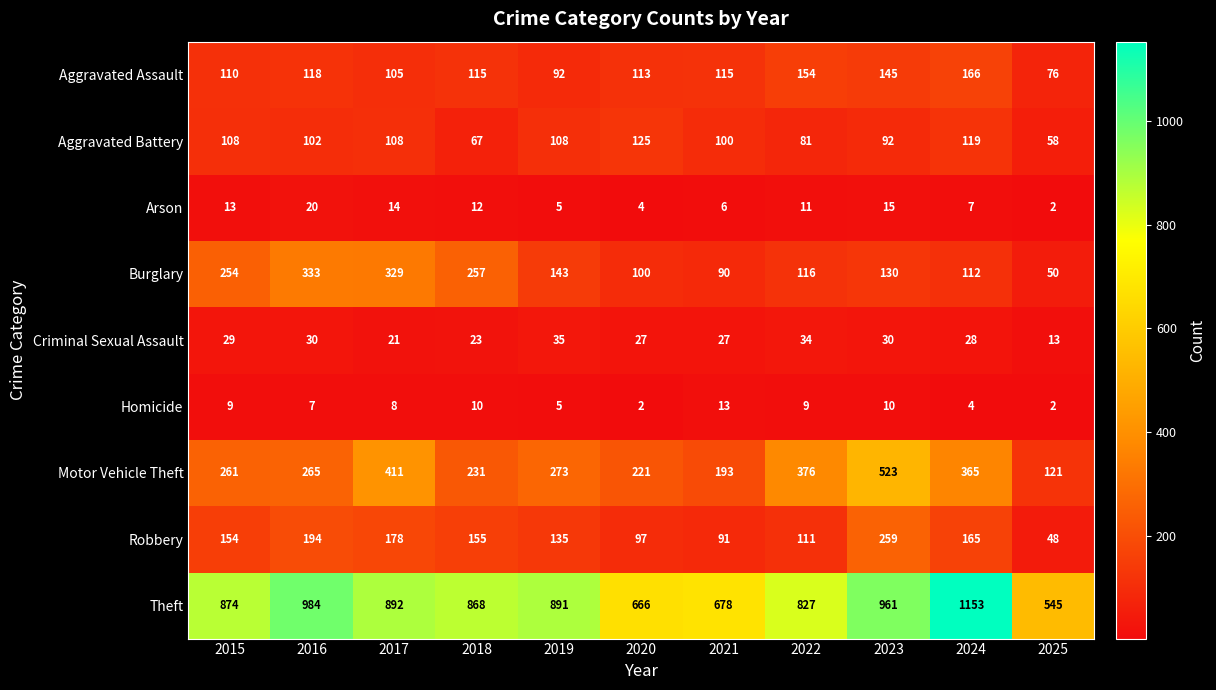

What is the maximum value for Motor Vehicle Theft?

523